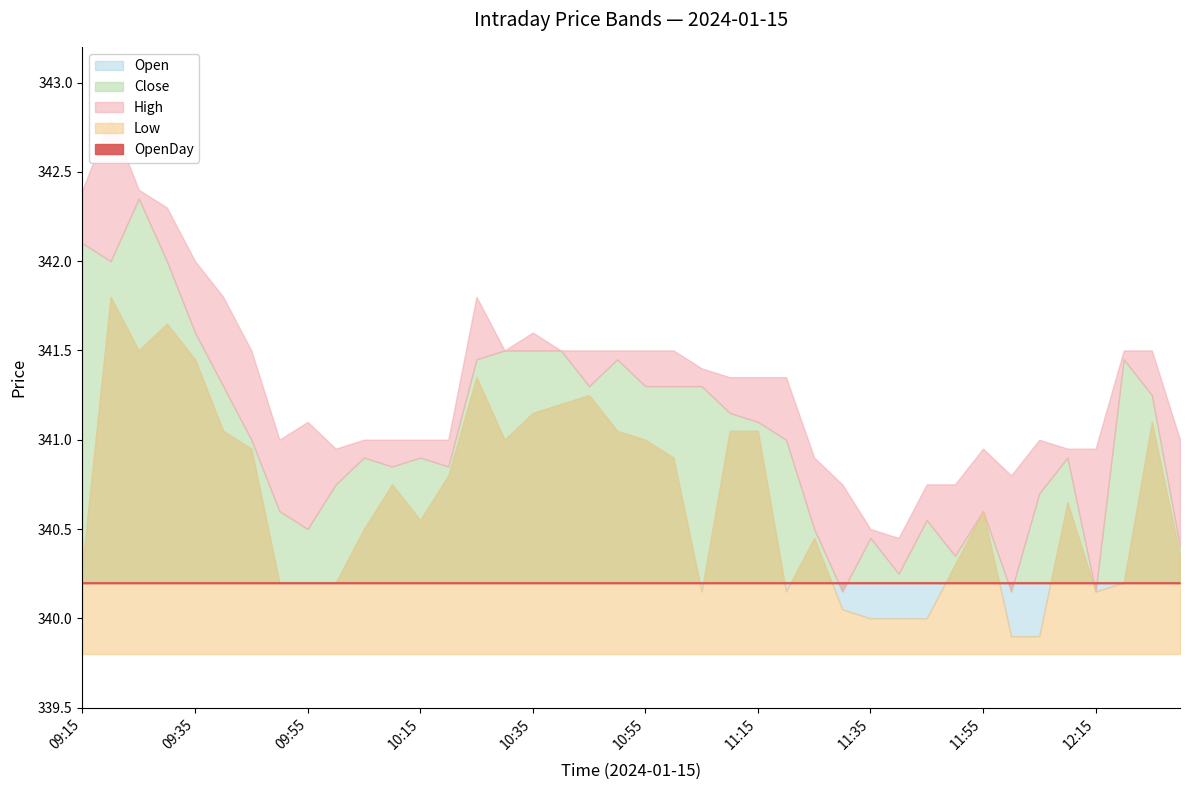

What is the sum of the Low values at 09:30 and 11:30?

681.7